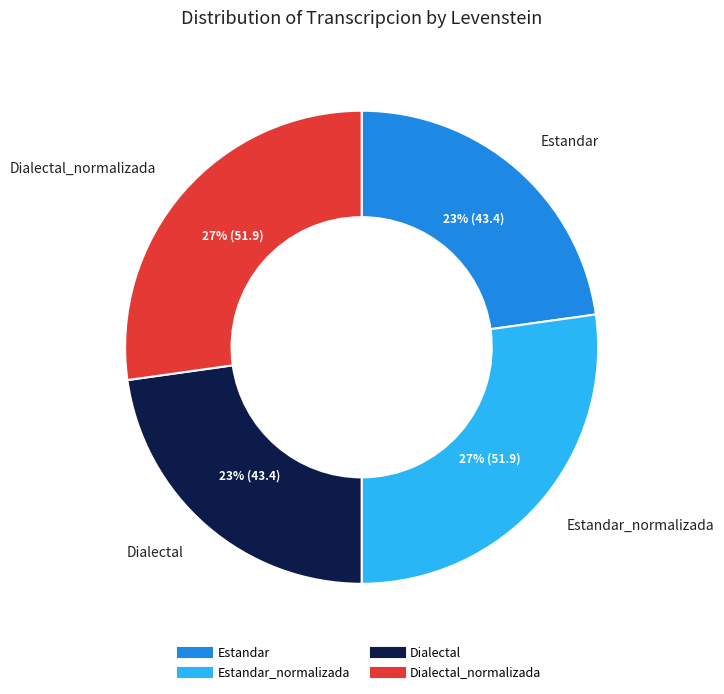

Is there a majority slice in this chart?

No